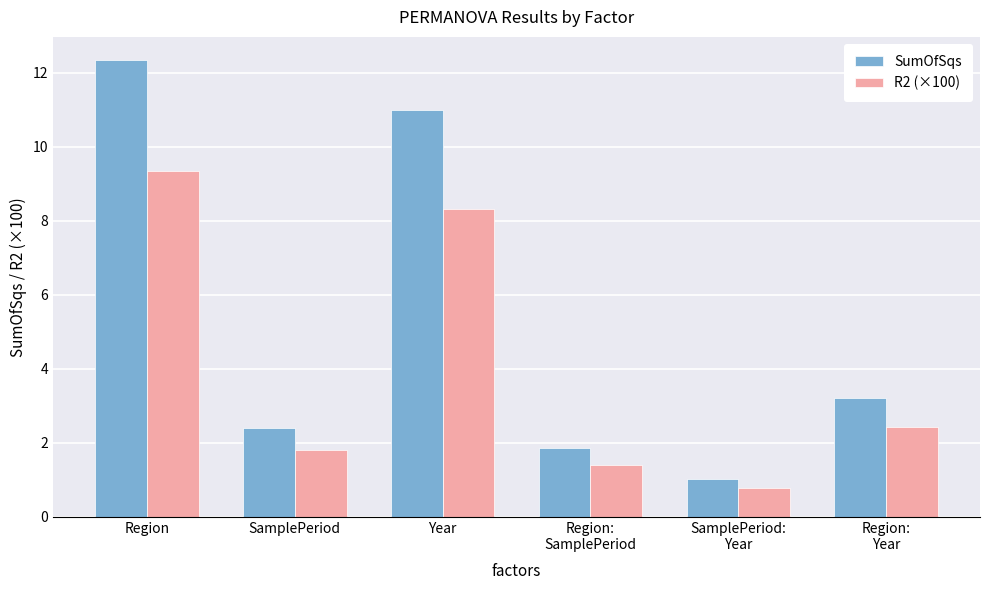

Reading left to right, transcribe all the data shown in this chart.

SumOfSqs: Region=12.4	SamplePeriod=2.4	Year=11.0	Region:
SamplePeriod=1.8	SamplePeriod:
Year=1.0	Region:
Year=3.2
R2 (×100): Region=9.3	SamplePeriod=1.8	Year=8.3	Region:
SamplePeriod=1.4	SamplePeriod:
Year=0.8	Region:
Year=2.4